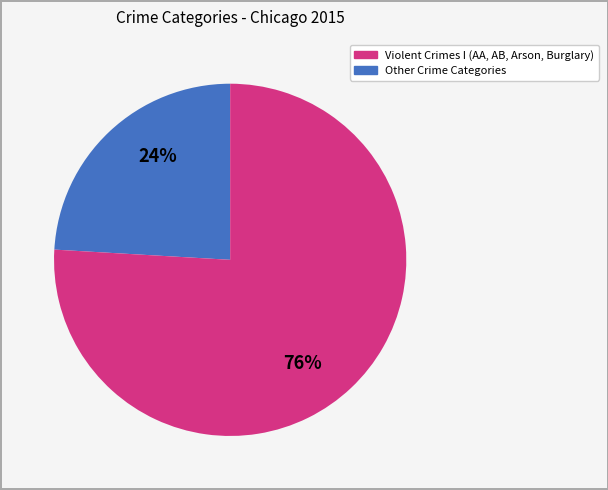

Is there a majority slice in this chart?

Yes